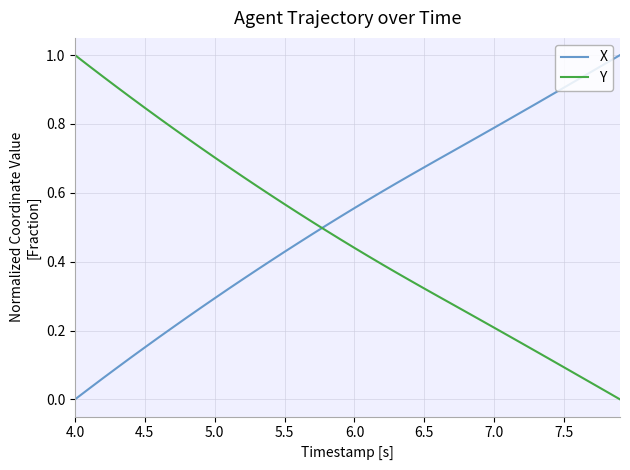

Rank the series by their average value, from highest to lowest.

X, Y